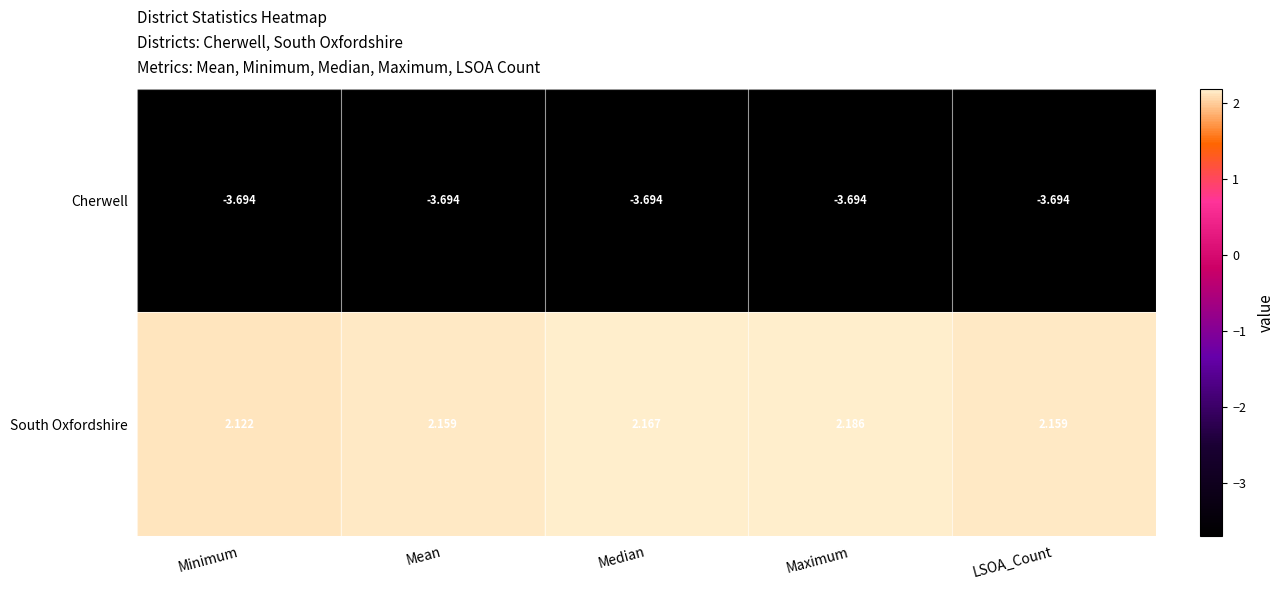

Which series has the widest spread of values?

South Oxfordshire